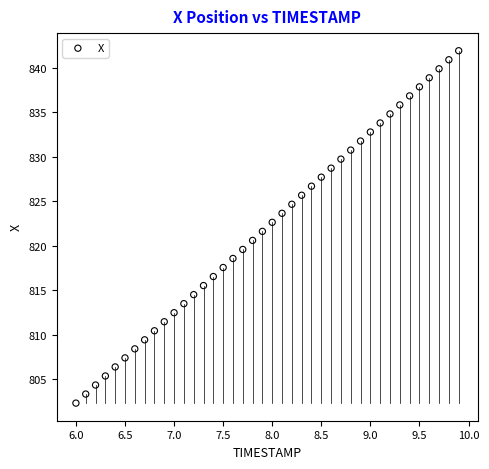

What is the range of Y values (max minus min)?

39.6